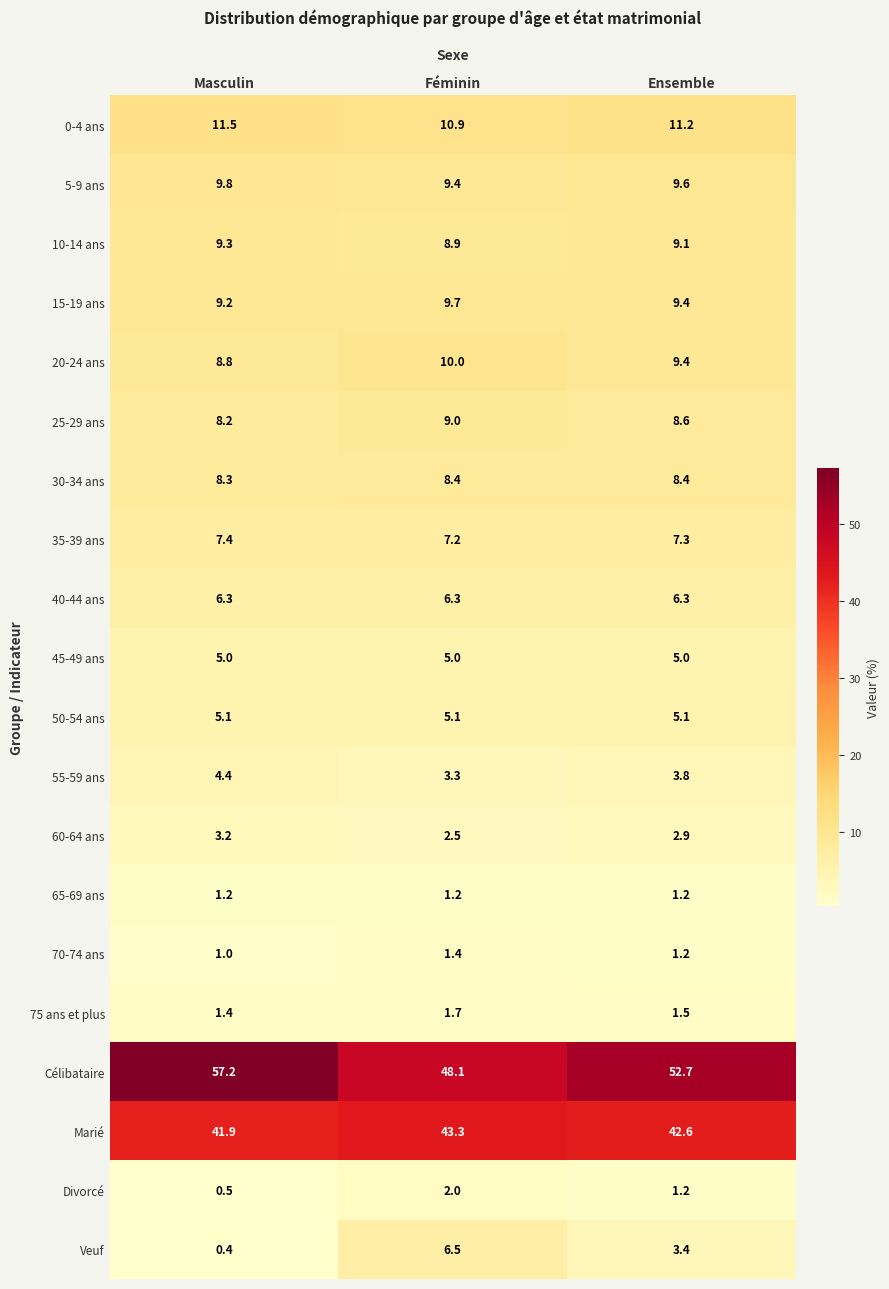

How many data points does each series have?

3